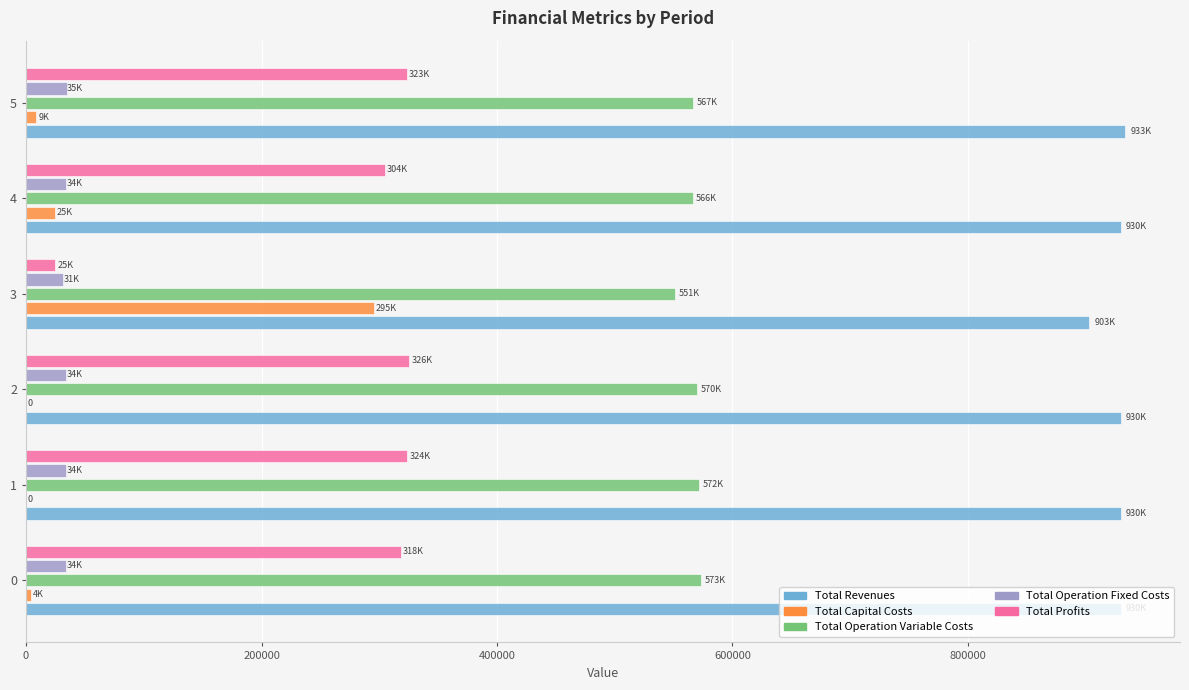

What is the sum of the Total Revenues values at 2 and 4?

1859149.0